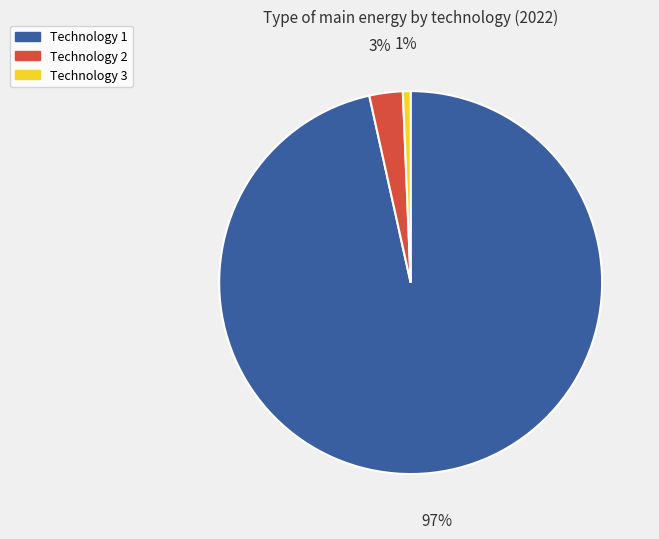

True or false: Technology 2 accounts for 17% of the total.

False